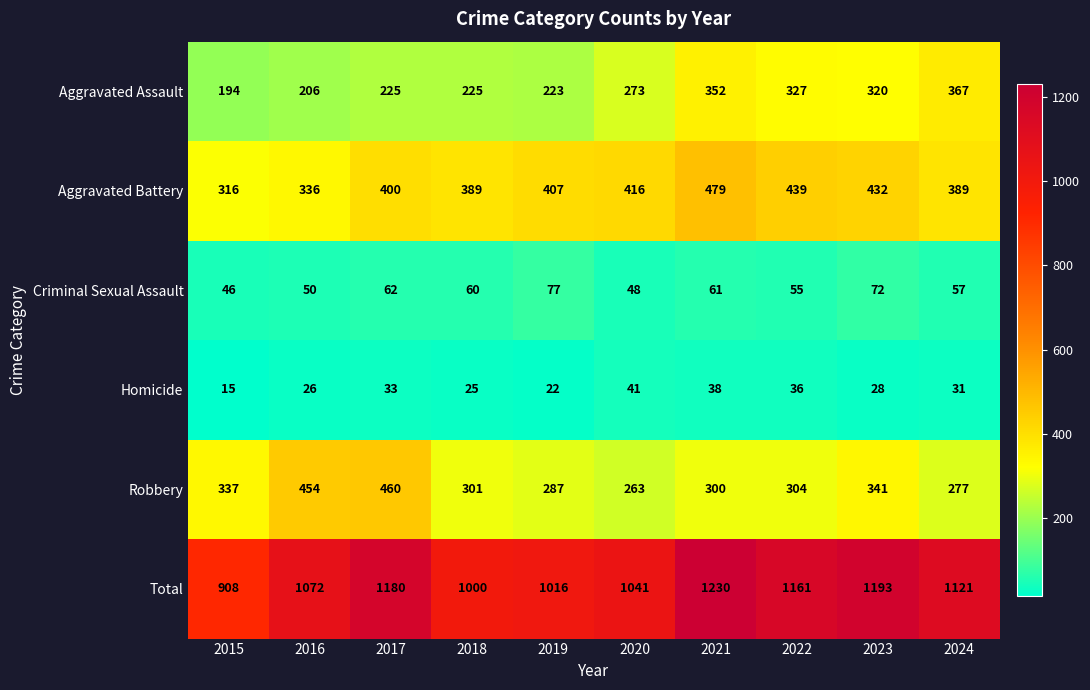

At which category does the chart reach its peak across all series?

2021